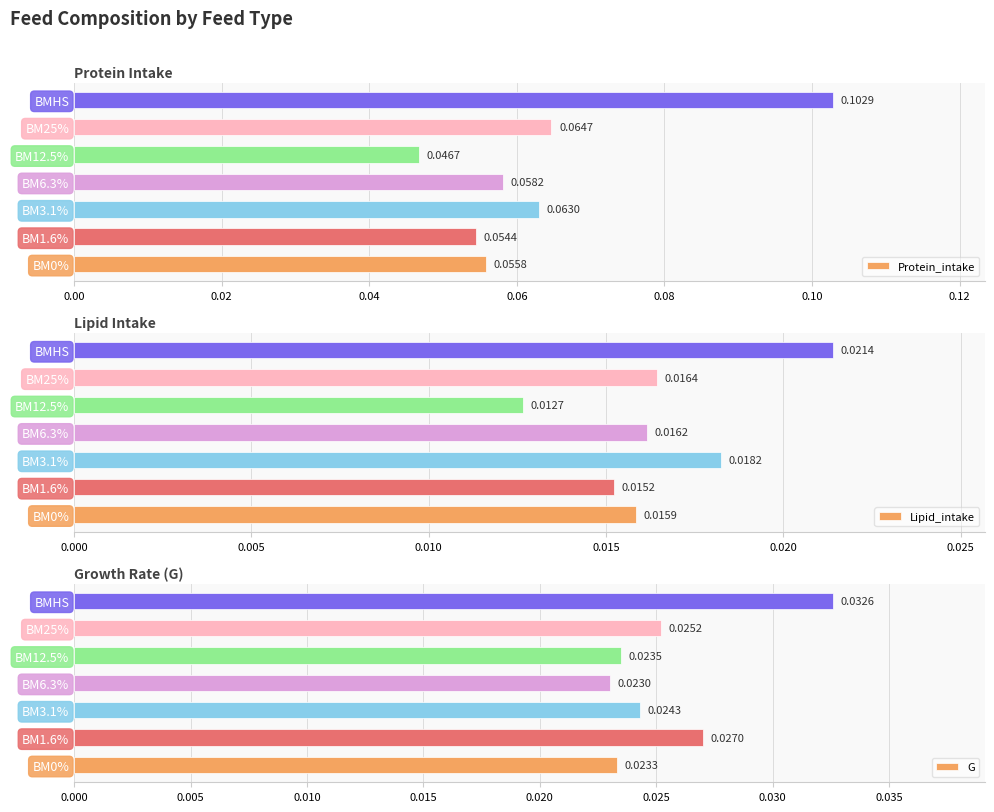

What are all the series names shown in the legend?

Protein_intake, Lipid_intake, G